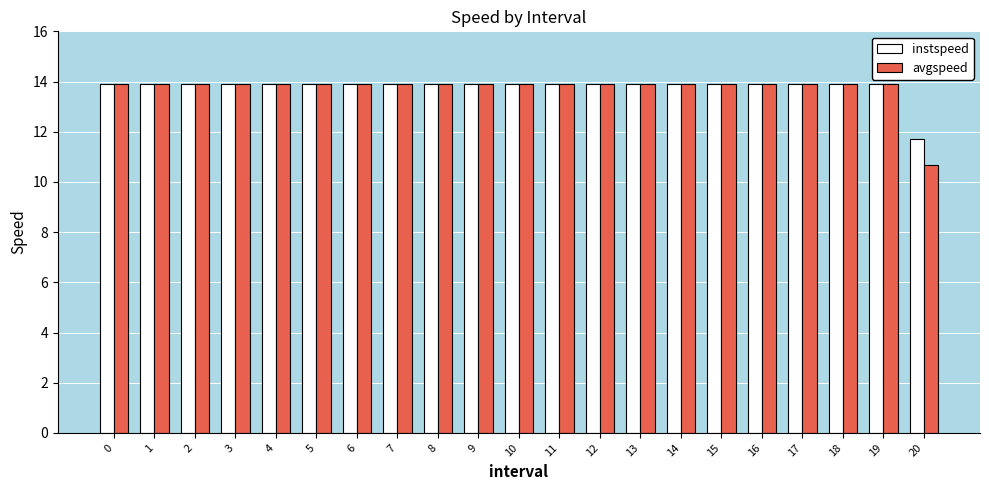

What is the lowest value of the instspeed series?

11.7